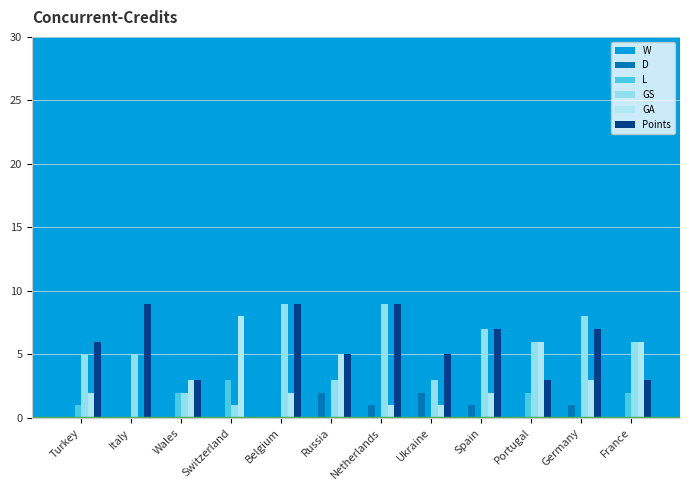

Between Portugal and Belgium, which is larger?

Belgium